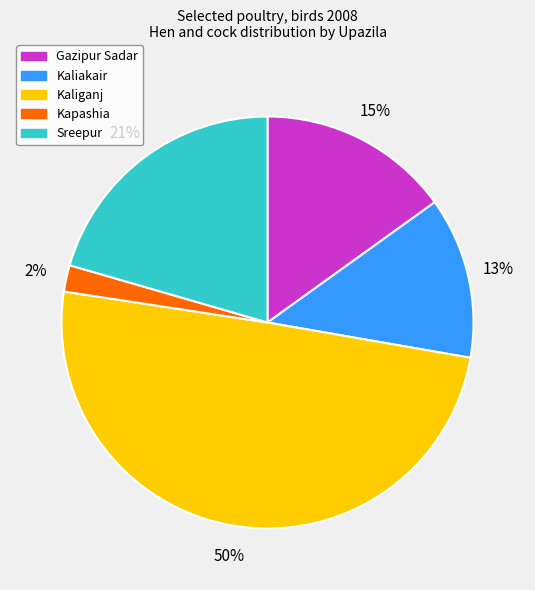

How many segments does this pie chart have?

5